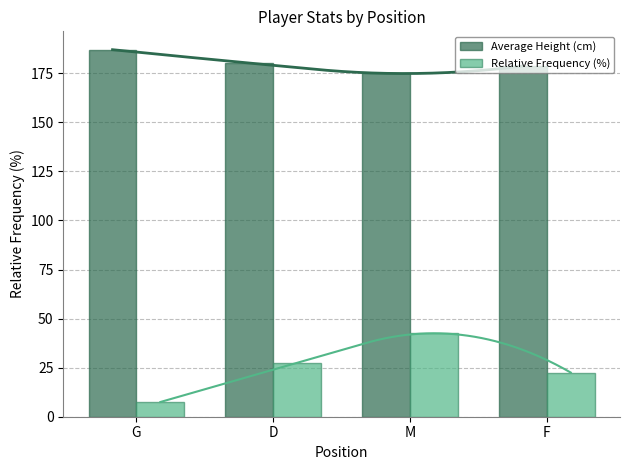

What are all the series names shown in the legend?

Average Height (cm), Relative Frequency (%)